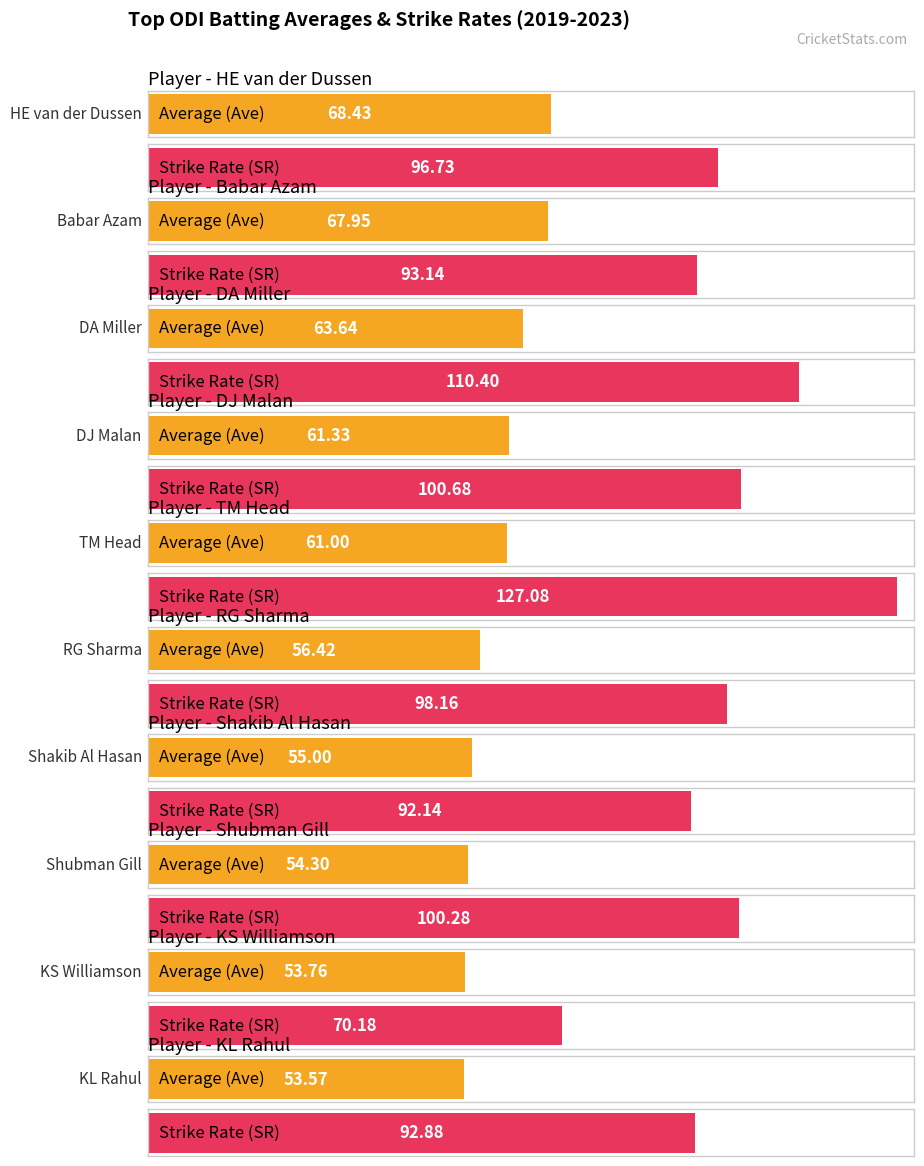

List the labels in order of SR value, largest first.

TM Head, DA Miller, DJ Malan, Shubman Gill, RG Sharma, HE van der Dussen, Babar Azam, KL Rahul, Shakib Al Hasan, KS Williamson